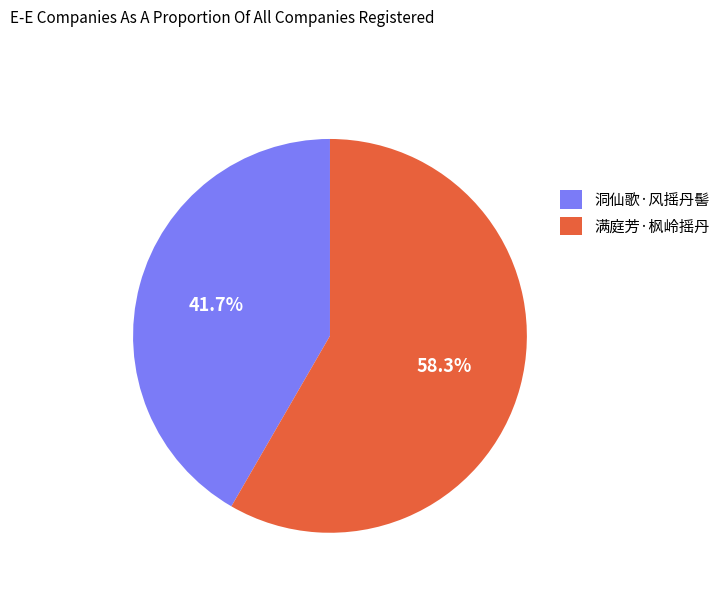

To the nearest percent, what portion does 洞仙歌·风摇丹髻 represent?

42%